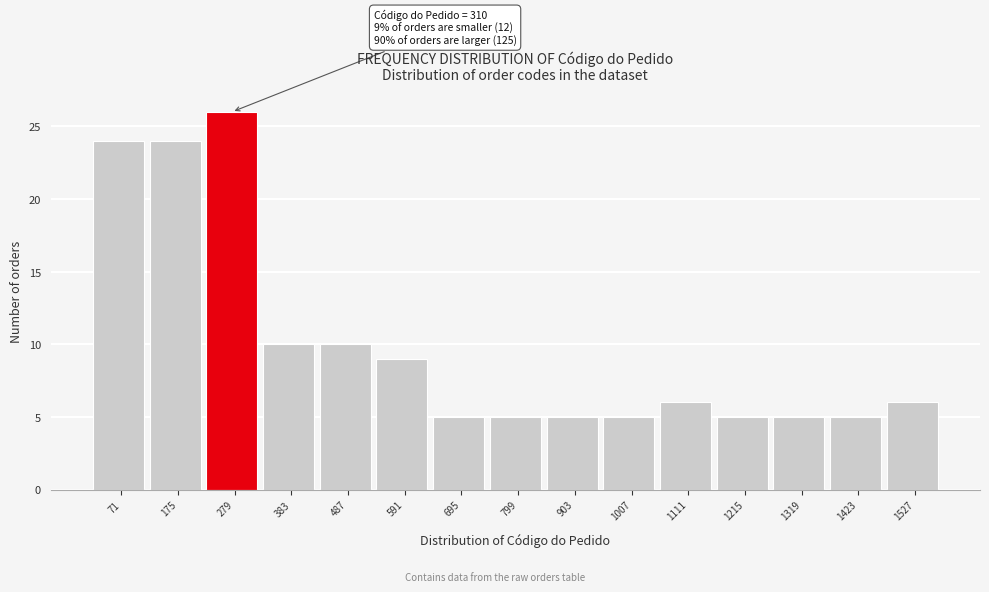

Over which range of the x-axis is the bar tallest?

220 to 340